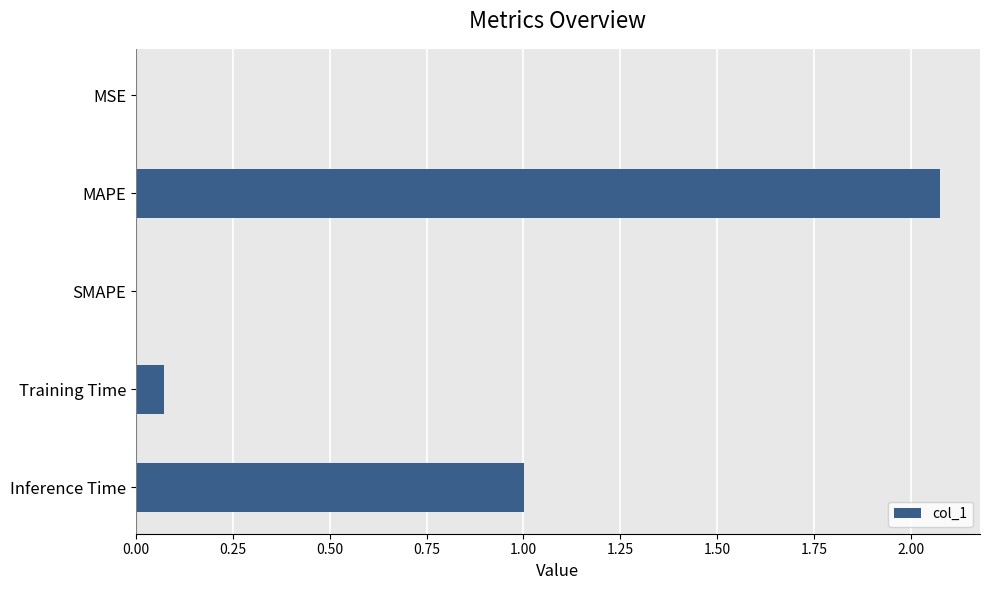

Are the bars horizontal?

Yes